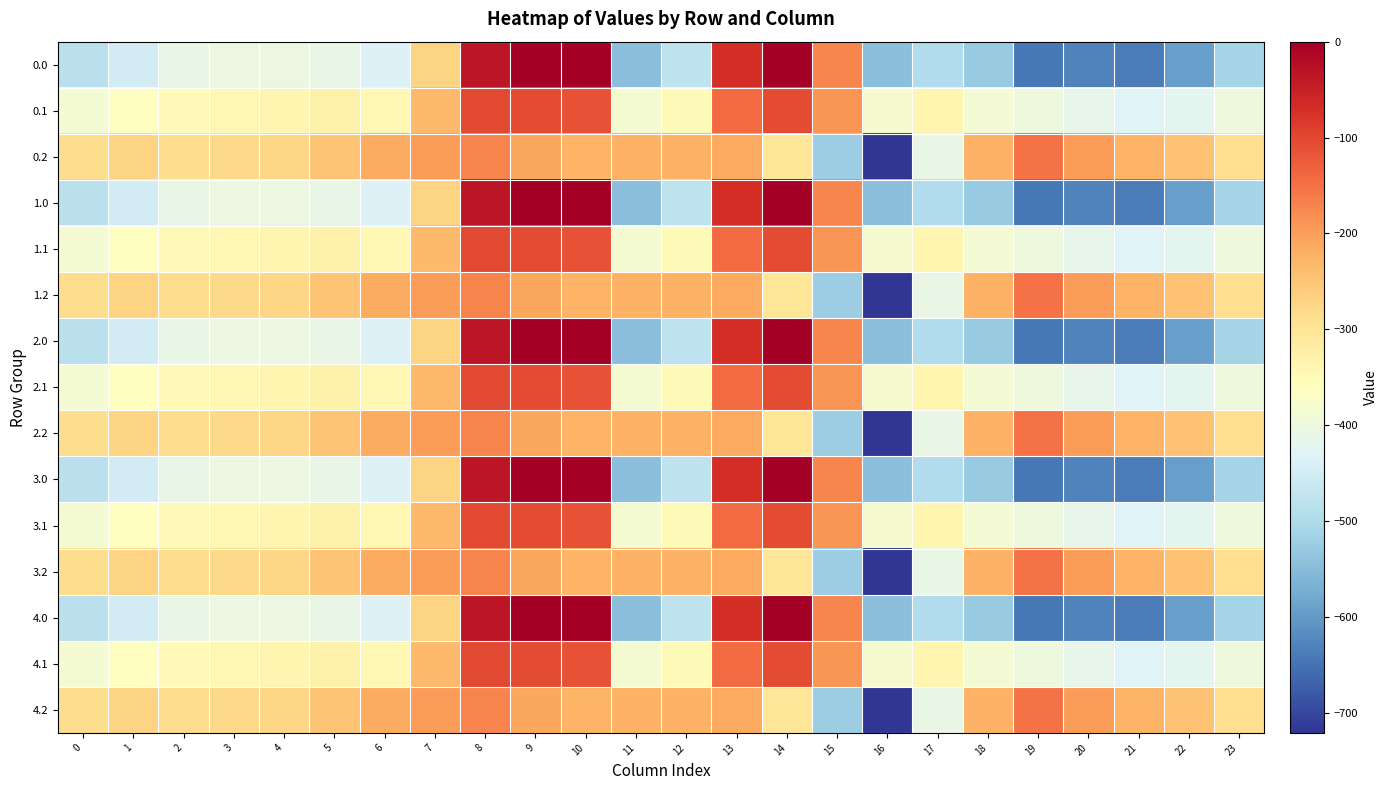

Between 10 and 2, which is larger?

10